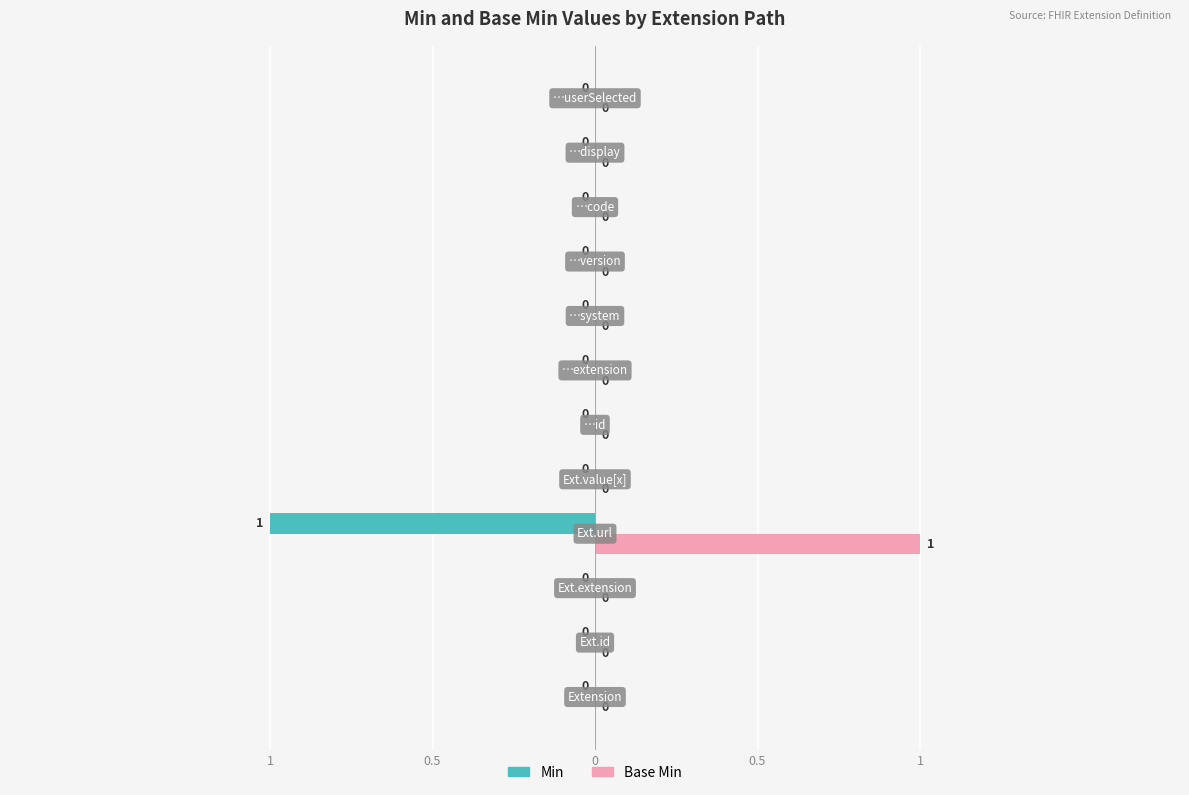

What are all the series names shown in the legend?

Min, Base Min